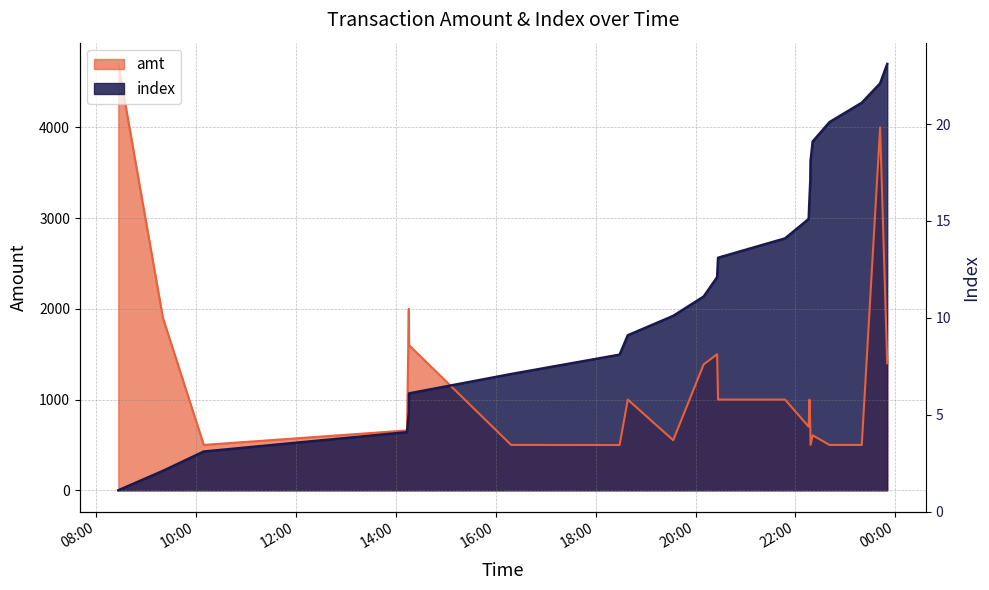

Which has a higher value, 2023-09-01 23:50:11 or 2023-09-01 20:27:04?

2023-09-01 23:50:11